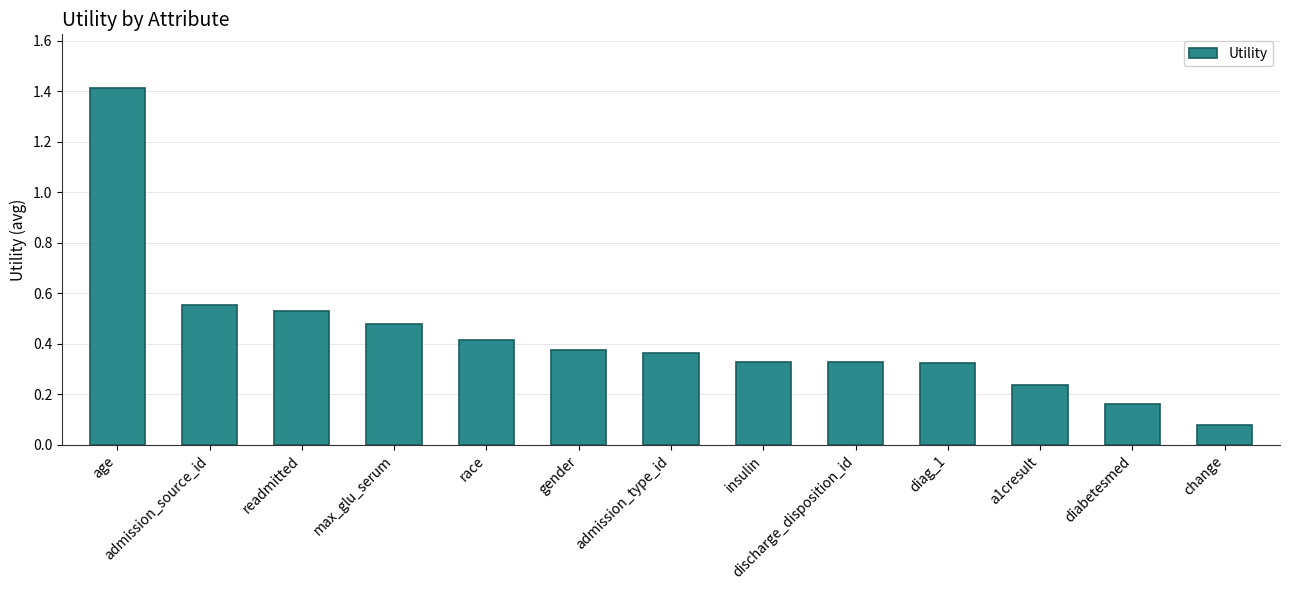

Are the bars grouped side by side (vs. stacked)?

No